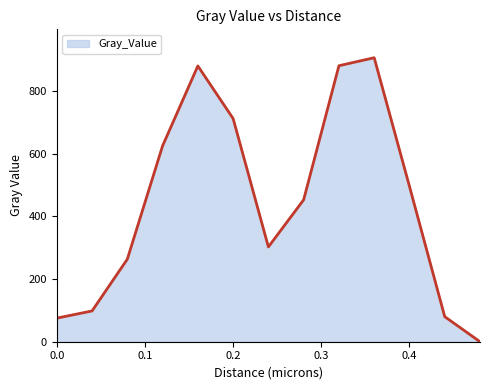

What is the difference between the second highest and second lowest values?

805.1